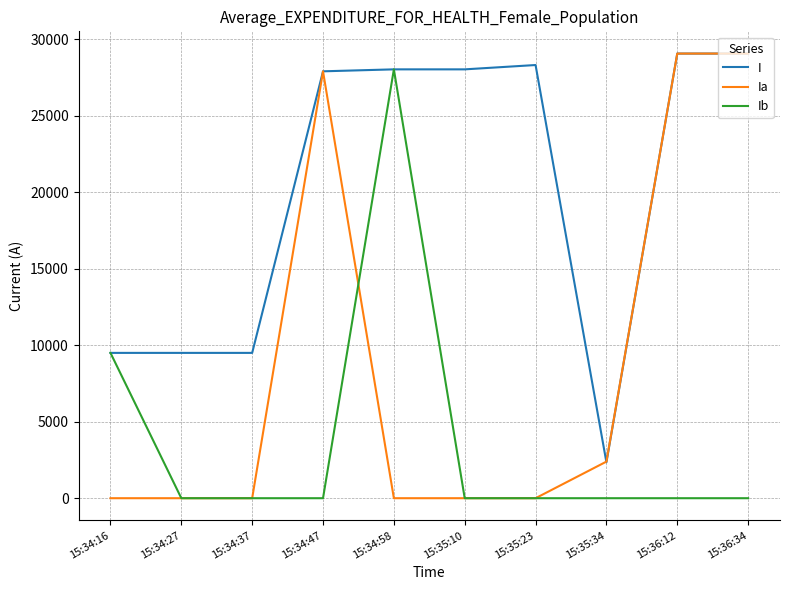

What is the average value of the Ib series?

3752